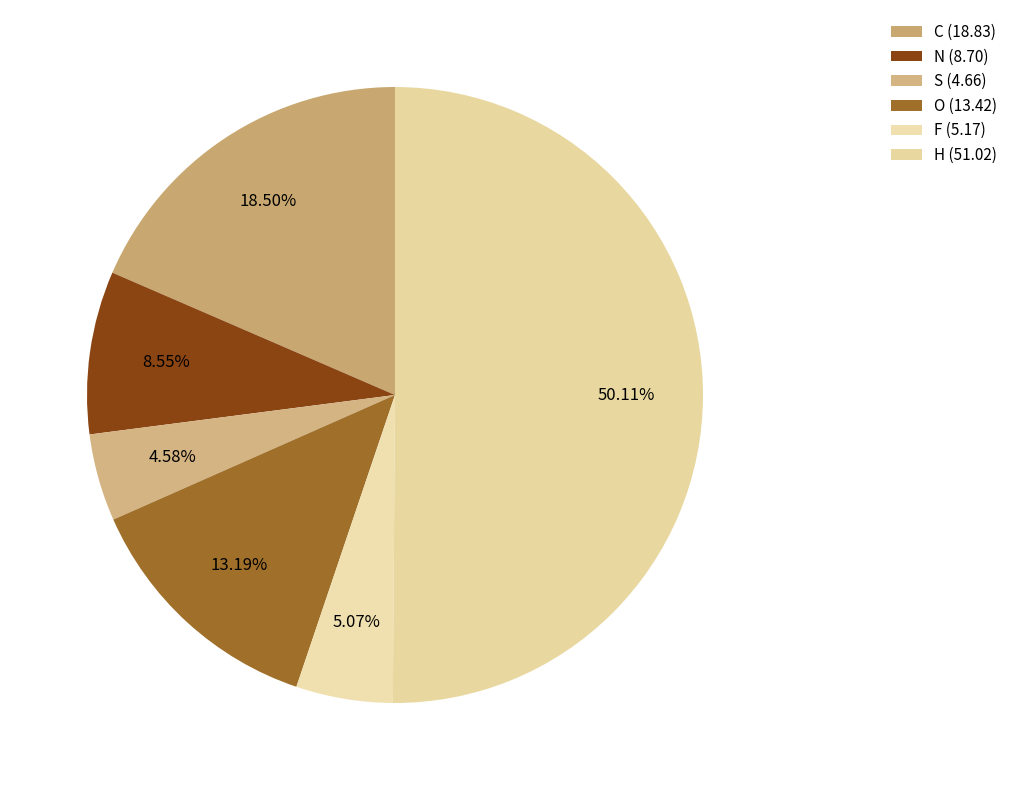

Count the number of slices in the pie.

6